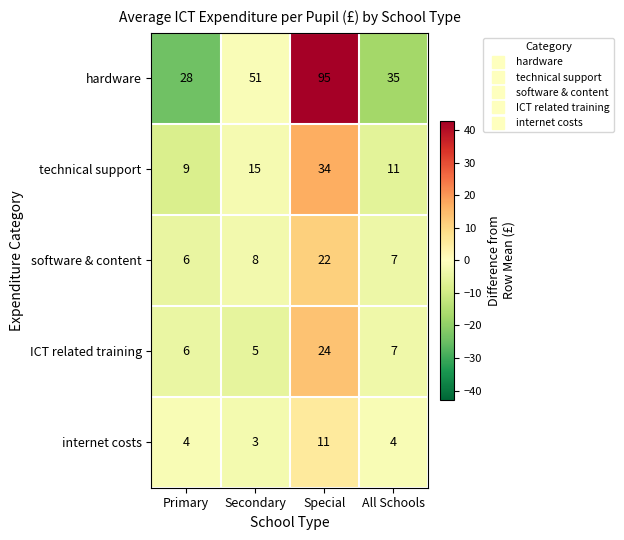

What is the sum of all hardware values?

209